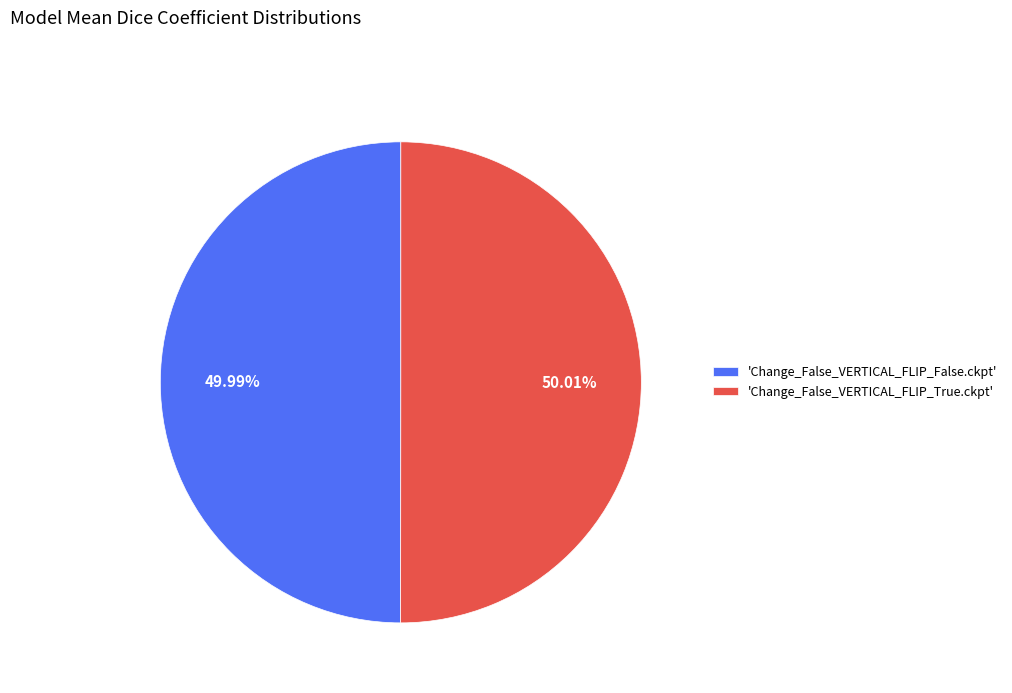

How many slices are in this pie chart?

2